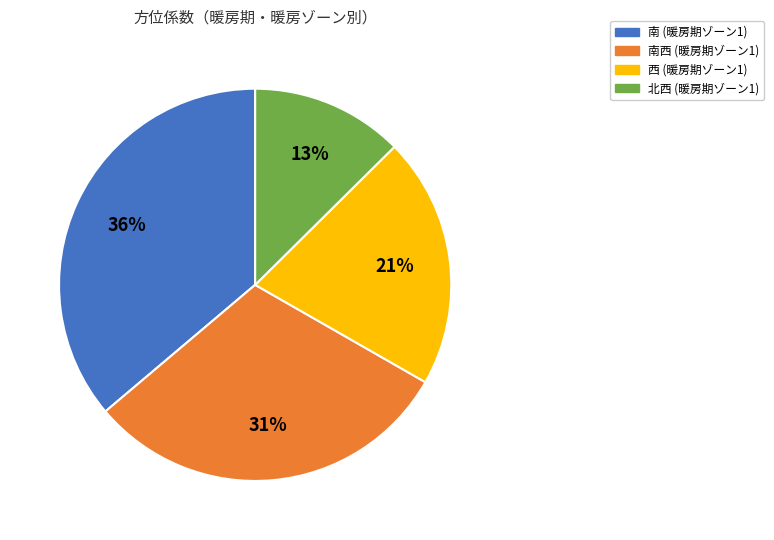

How many slices are in this pie chart?

4